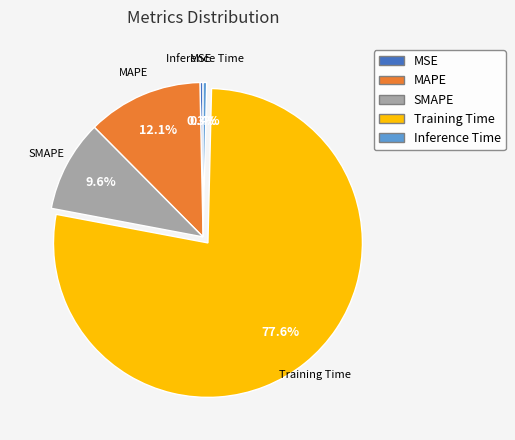

Is MAPE the majority of the pie?

No